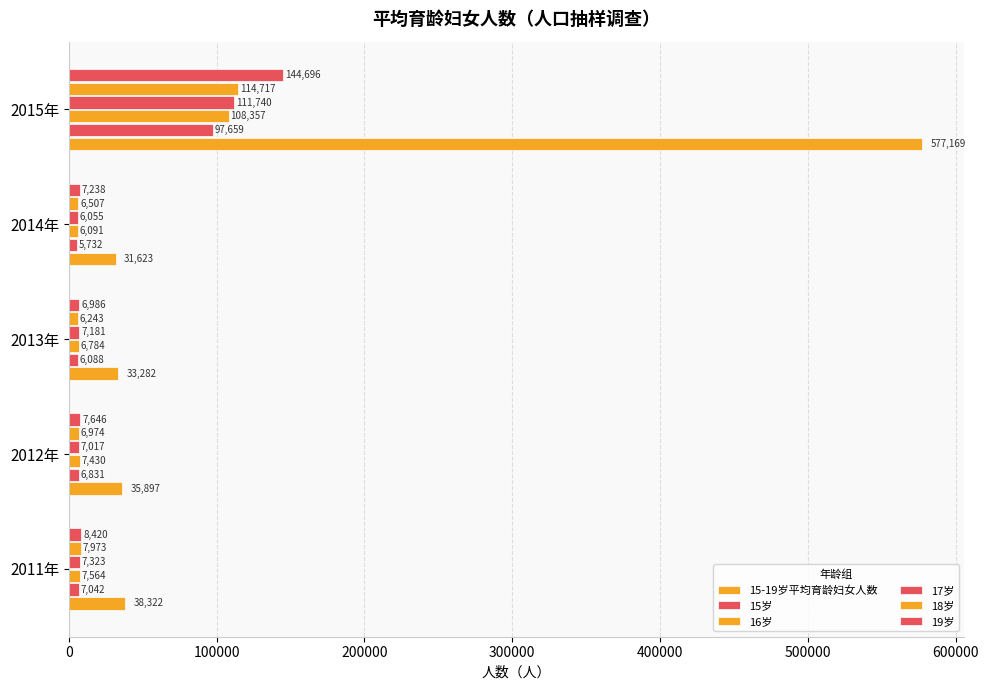

How many data points does each series have?

5